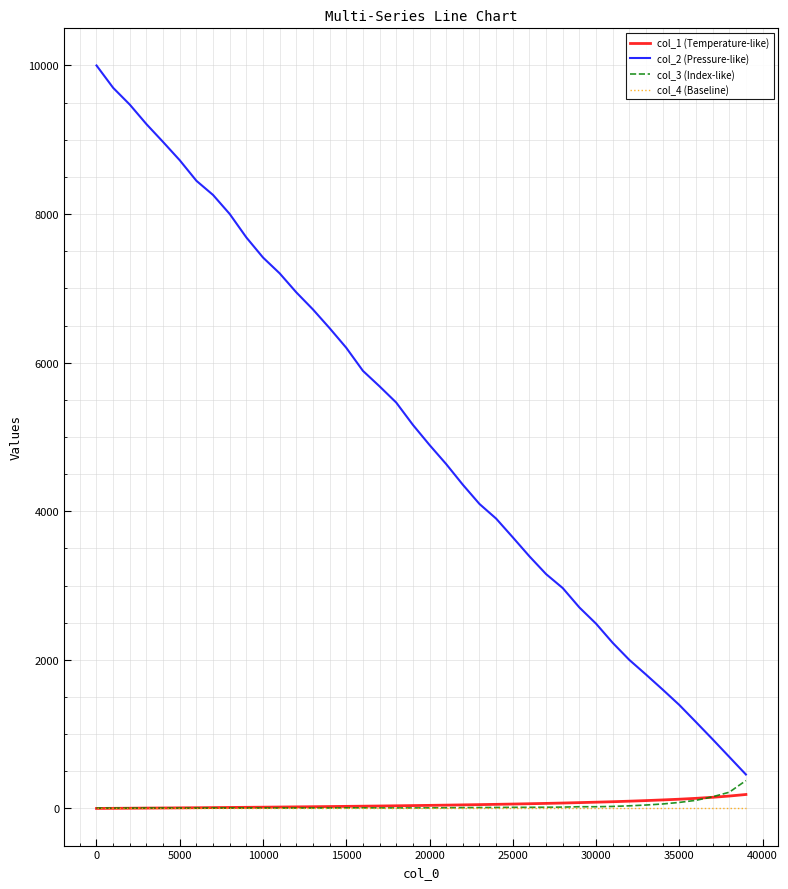

Which series has the largest total across all categories?

col_2 (Pressure-like)